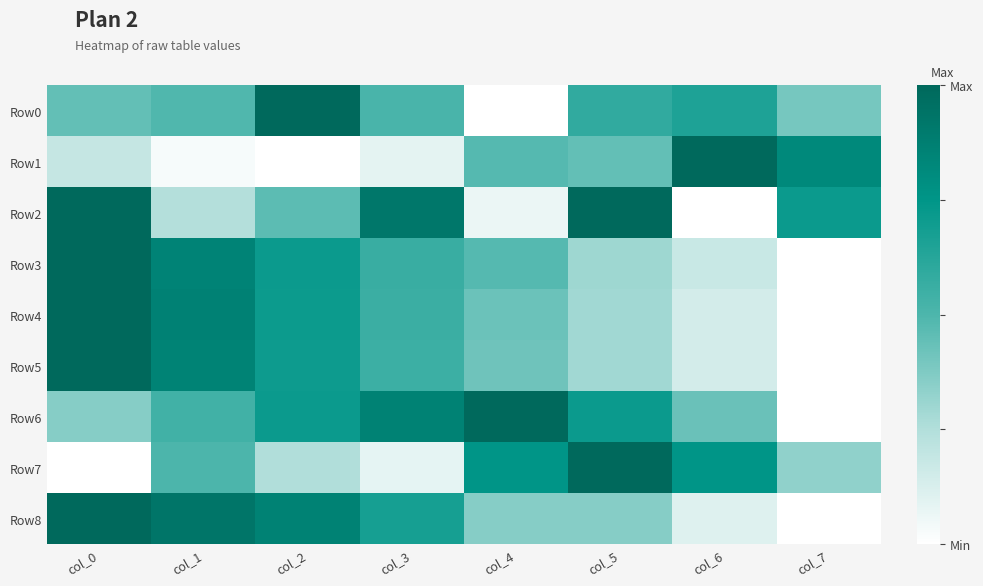

How many distinct data groups are displayed?

9